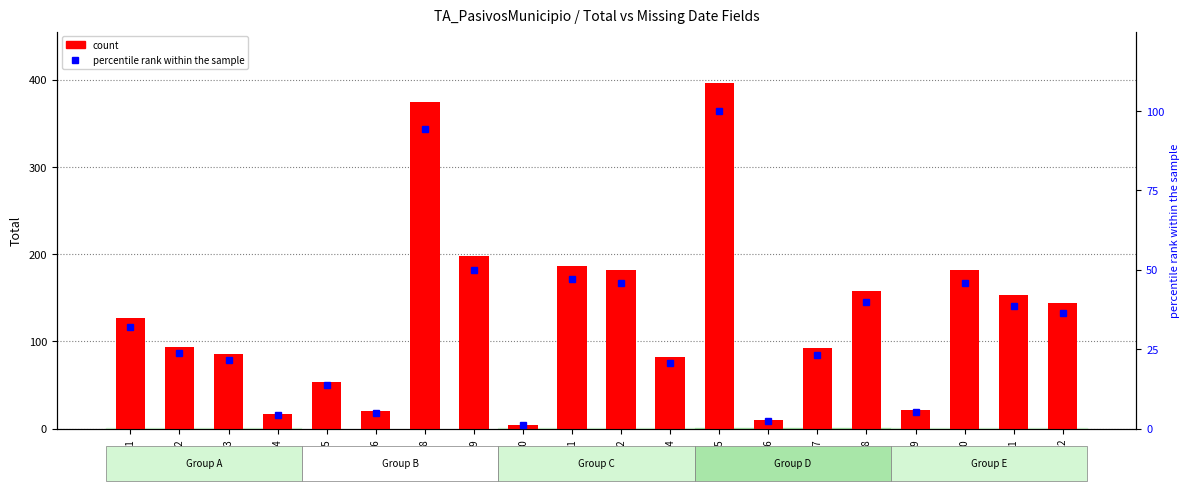

Reading left to right, what are all the values shown in this chart?

Total count: 127.0	94.0	86.0	17.0	54.0	20.0	374.0	198.0	4.0	186.0	182.0	82.0	396.0	10.0	92.0	158.0	21.0	182.0	153.0	144.0
percentile rank within the sample: 32.1	23.7	21.7	4.3	13.6	5.1	94.4	50.0	1.0	47.0	46.0	20.7	100.0	2.5	23.2	39.9	5.3	46.0	38.6	36.4